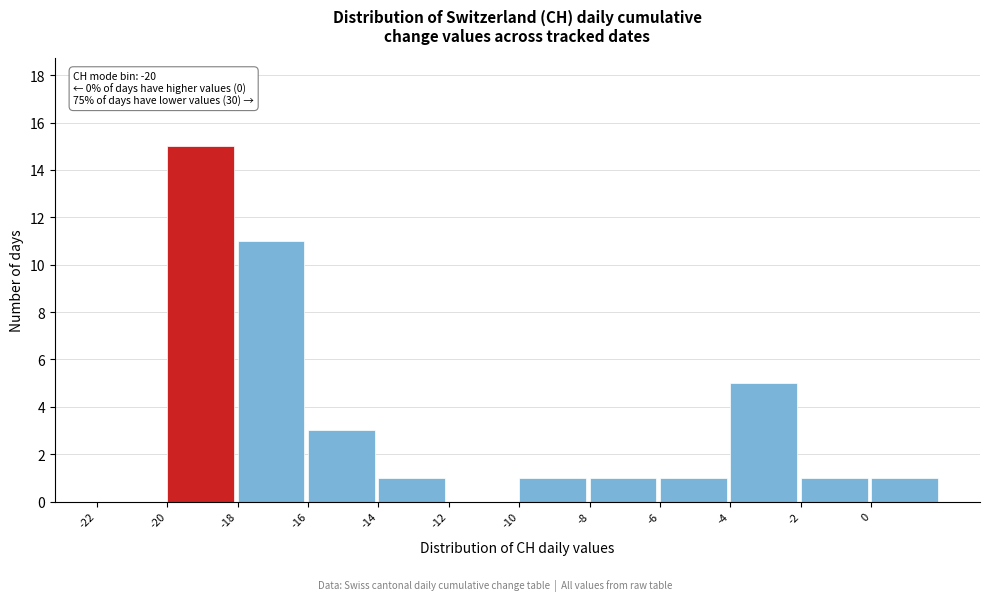

Over which range of the x-axis is the bar tallest?

-20 to -18